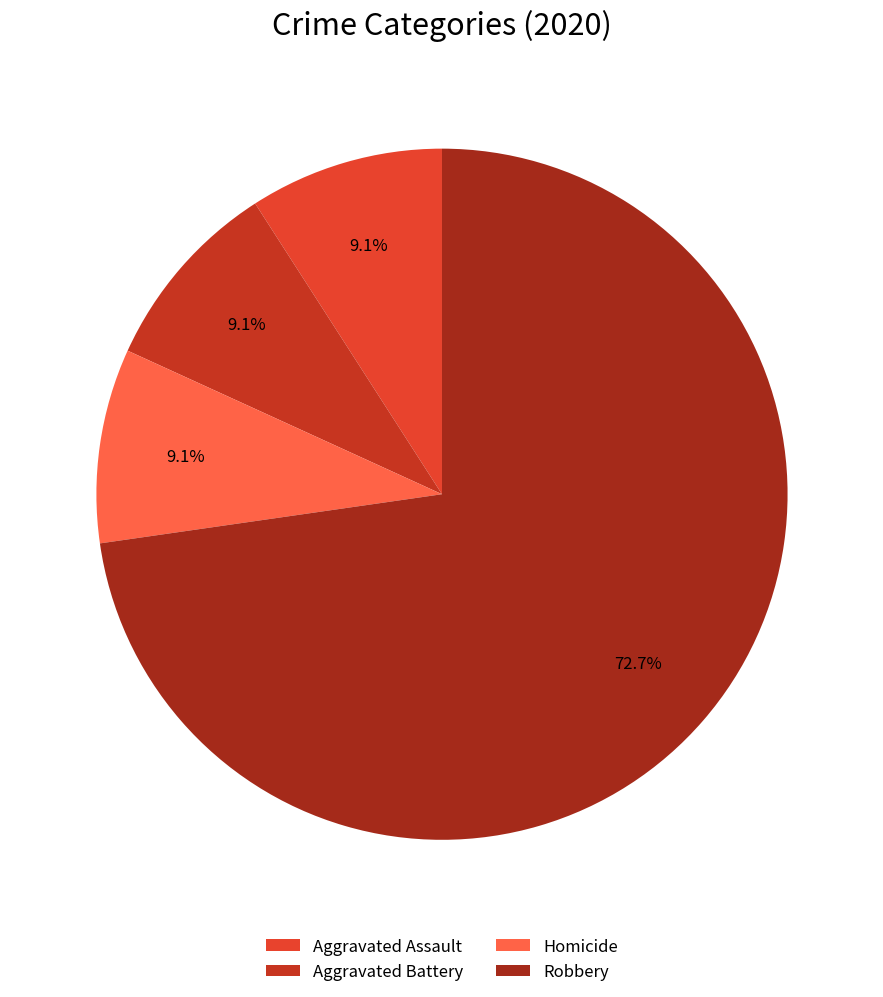

How many segments does this pie chart have?

4